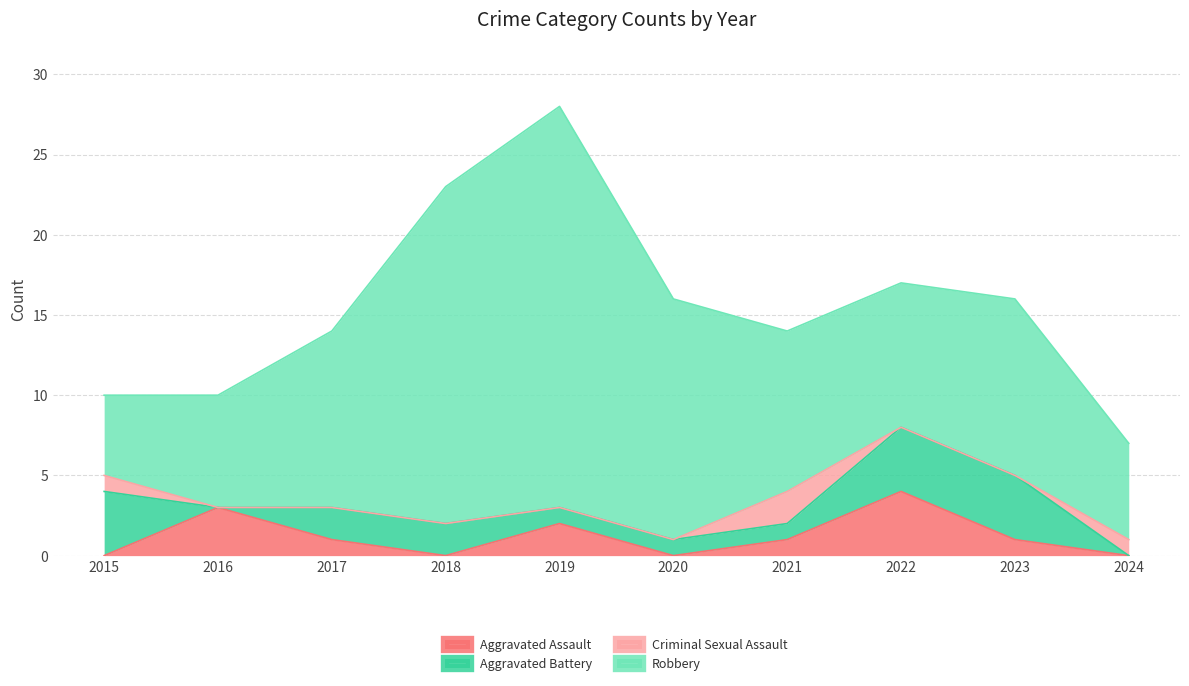

What is the sum of the Criminal Sexual Assault values at 2021 and 2020?

2